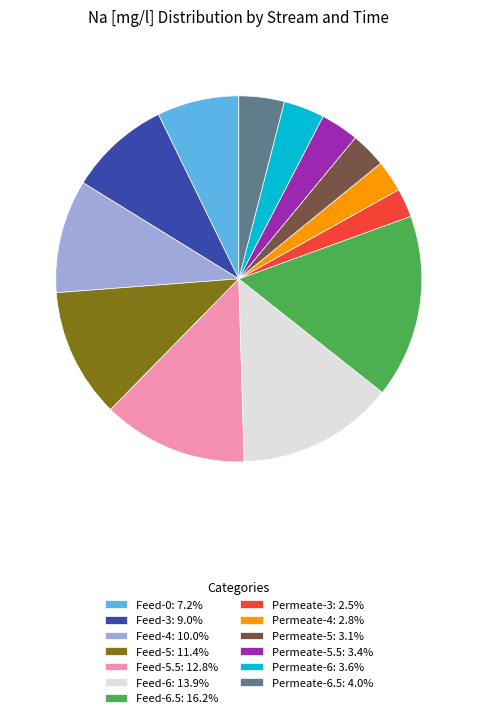

Is there any slice that represents more than half of the pie?

No